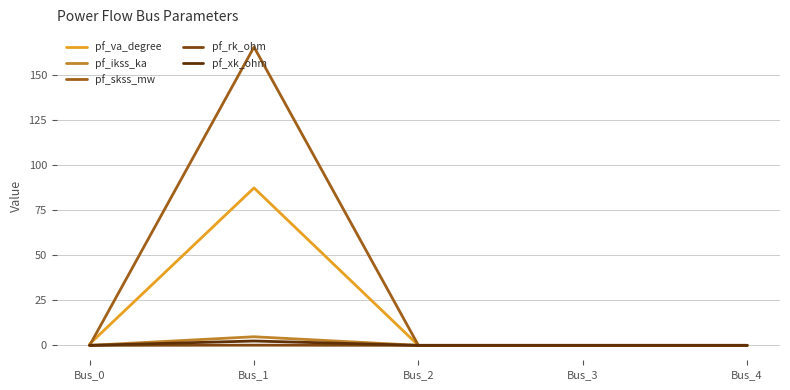

What is the maximum value shown in the chart?

165.3